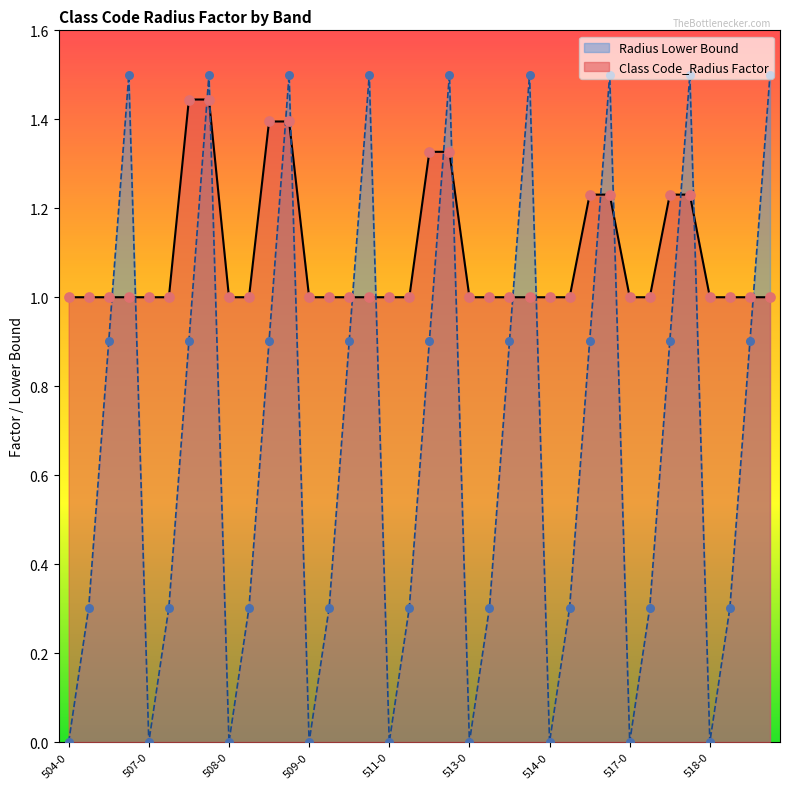

Is the value of Radius Lower Bound at 508-501 greater than the value of Class Code_Radius Factor at 517-0?

Yes